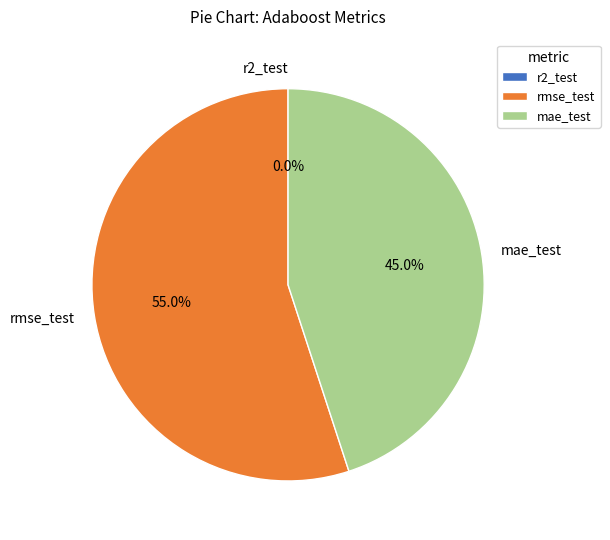

Between mae_test and rmse_test, which is larger?

rmse_test